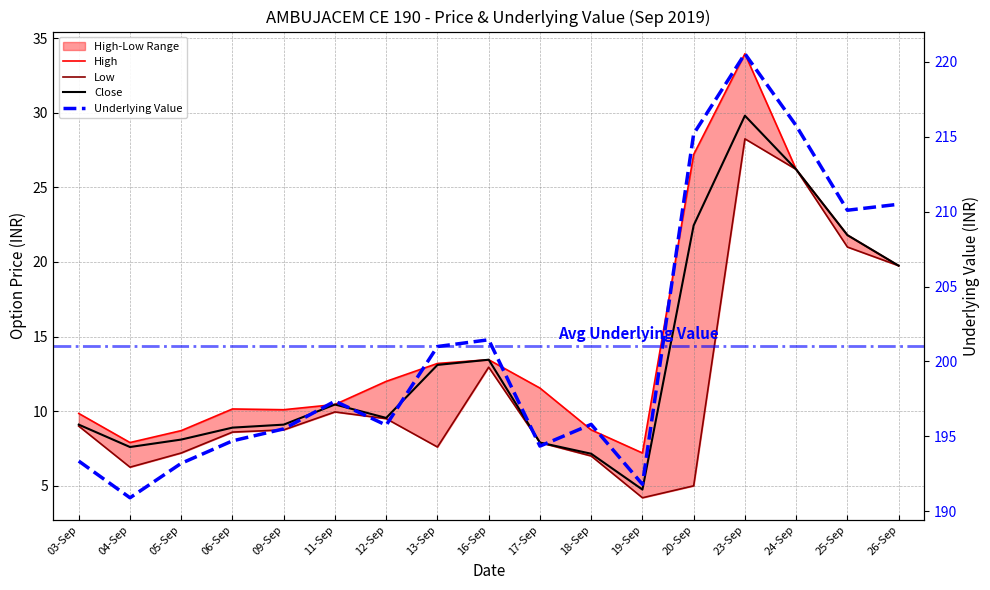

Count the number of data series in this chart.

4